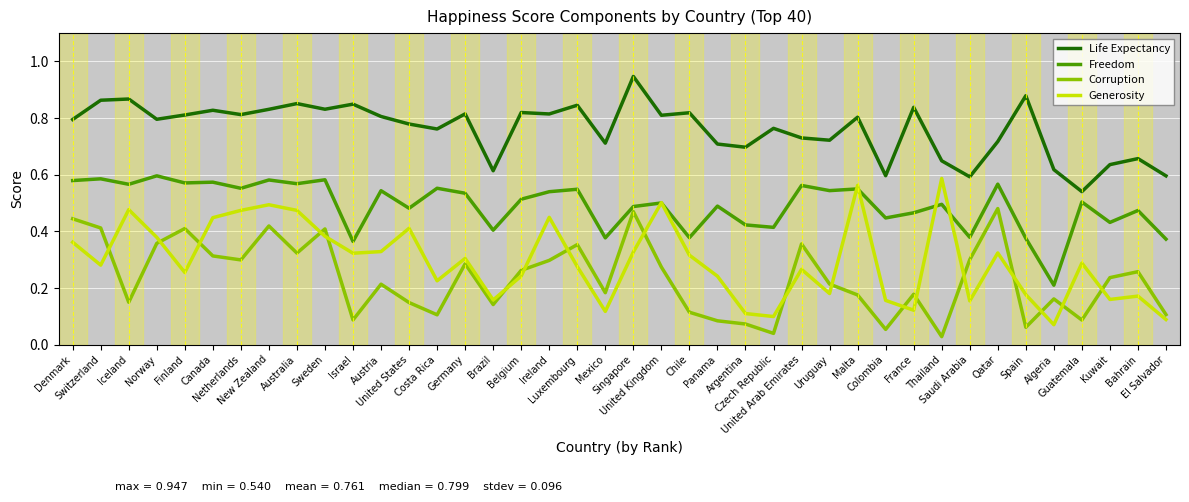

At Ireland, list the series in order from smallest to largest.

Corruption, Generosity, Freedom, Life Expectancy